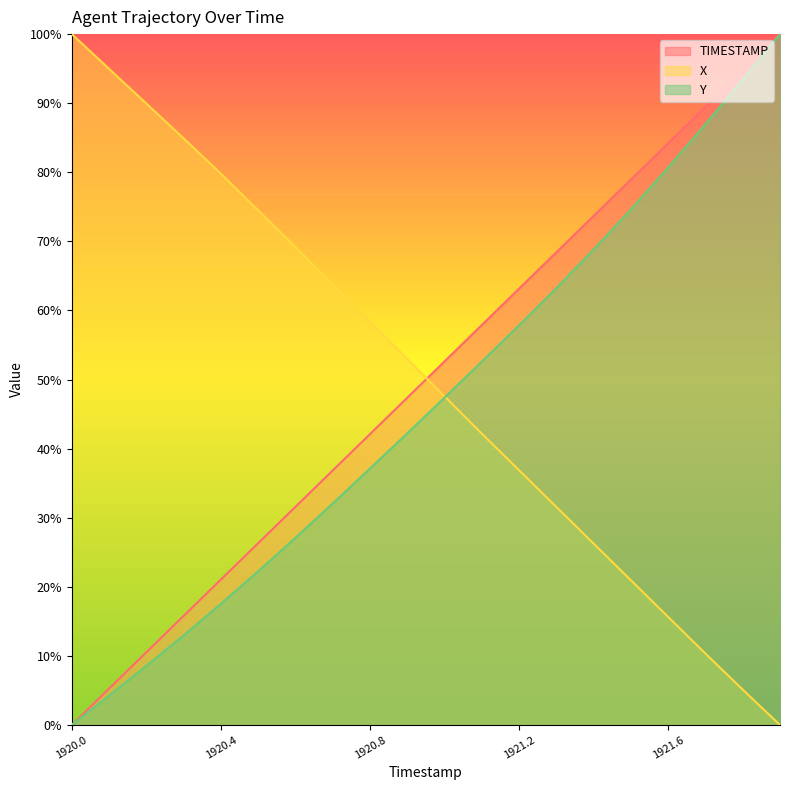

What are all the series names shown in the legend?

TIMESTAMP, X, Y